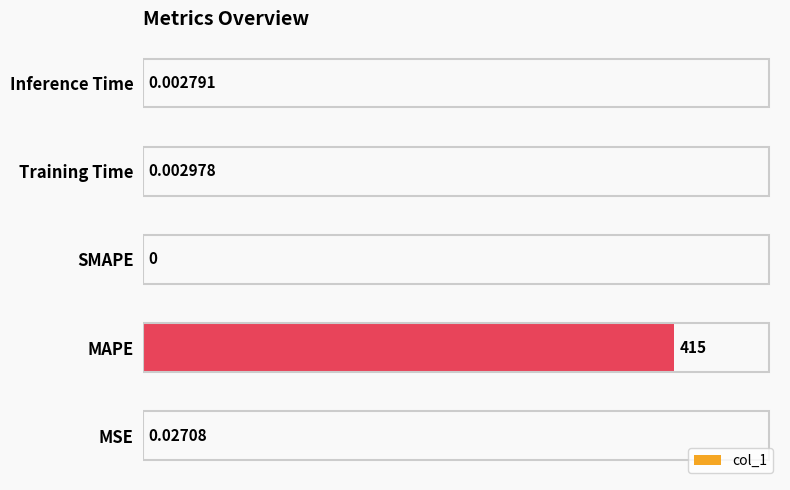

At which label is the value closest to 207?

MSE